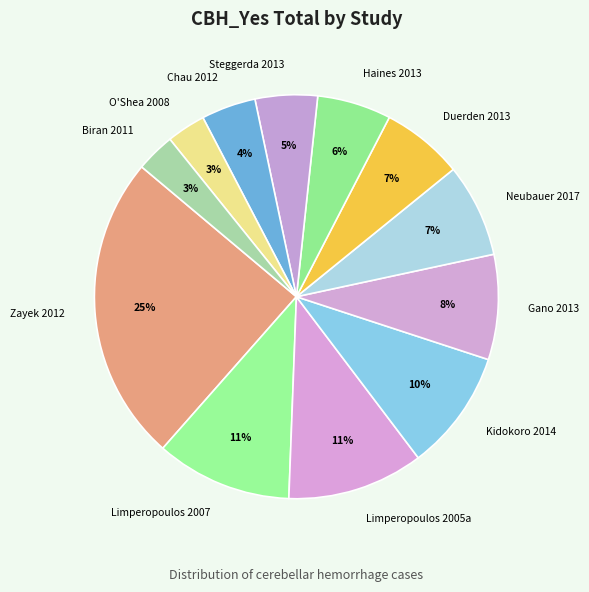

What percentage is the Neubauer 2017 slice, to the nearest percent?

7%